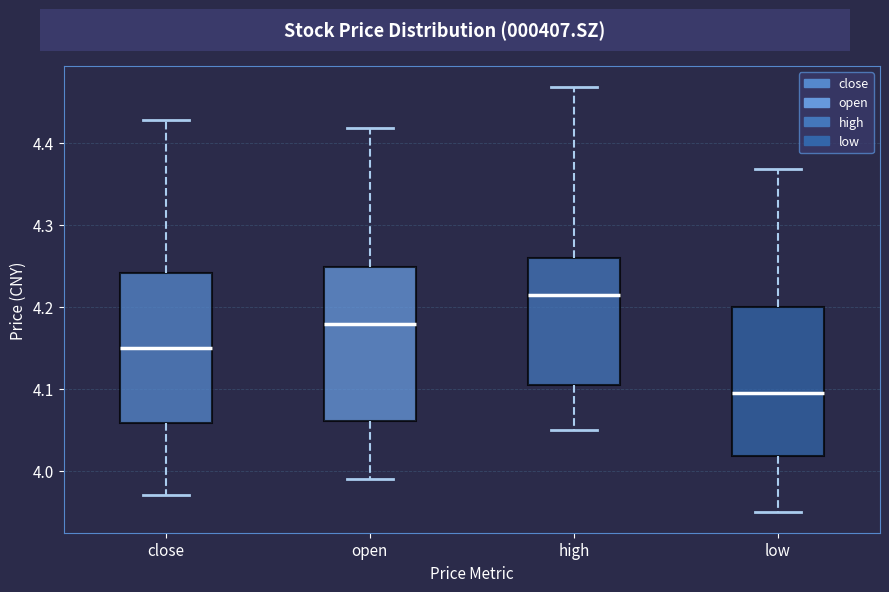

Reading left to right, transcribe this box plot: for each box, give where its median line is, the range the box spans, and where its two whiskers end, as read against the y-axis. The values are not printed on the chart, so give them approximately, as read against the axis.

close: median 4.15, box 4.06 to 4.24, whiskers 3.97 to 4.43
open: median 4.18, box 4.06 to 4.25, whiskers 3.99 to 4.42
high: median 4.21, box 4.11 to 4.26, whiskers 4.05 to 4.47
low: median 4.09, box 4.02 to 4.20, whiskers 3.95 to 4.37